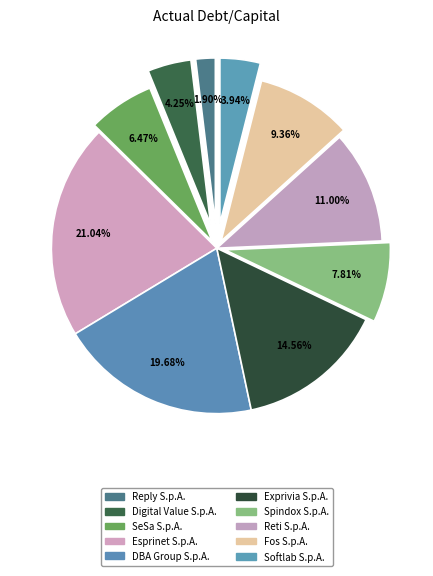

Count the number of slices in the pie.

10